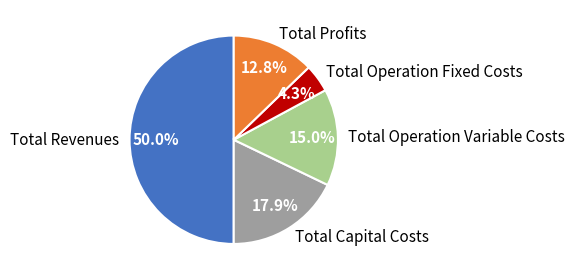

How many segments does this pie chart have?

5